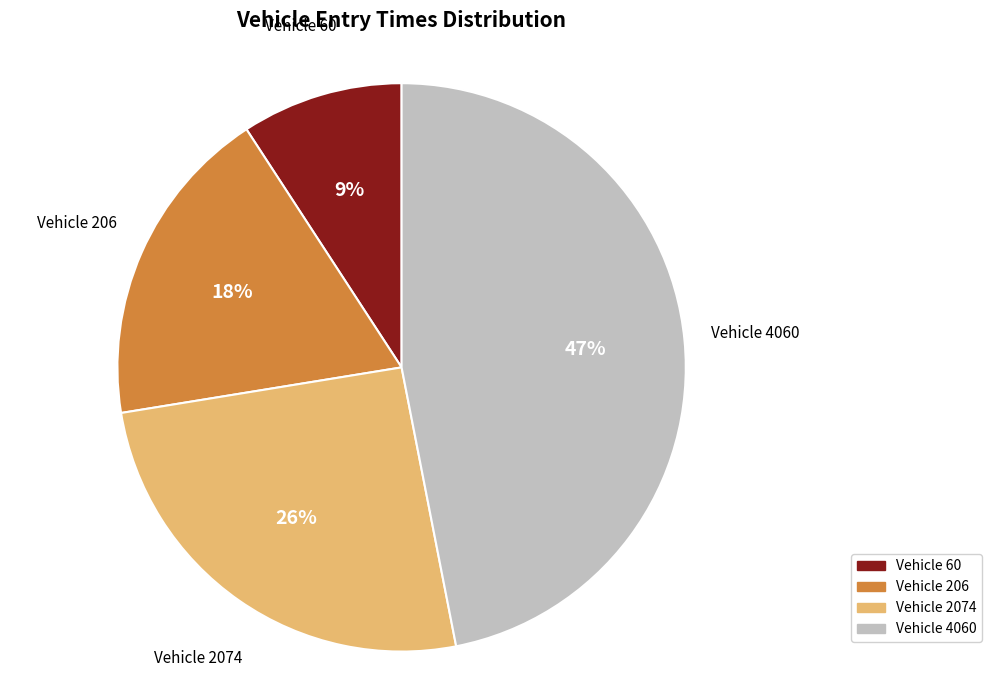

Does any single category account for the majority?

No